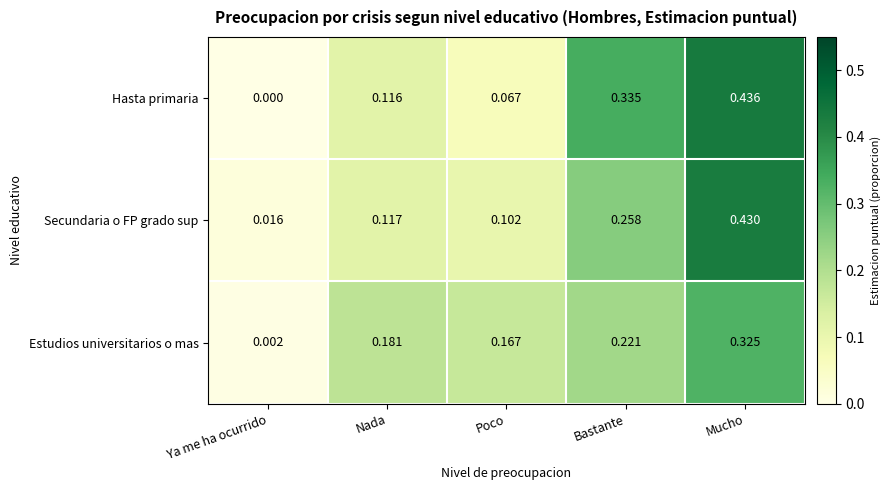

How many series are shown in this chart?

3